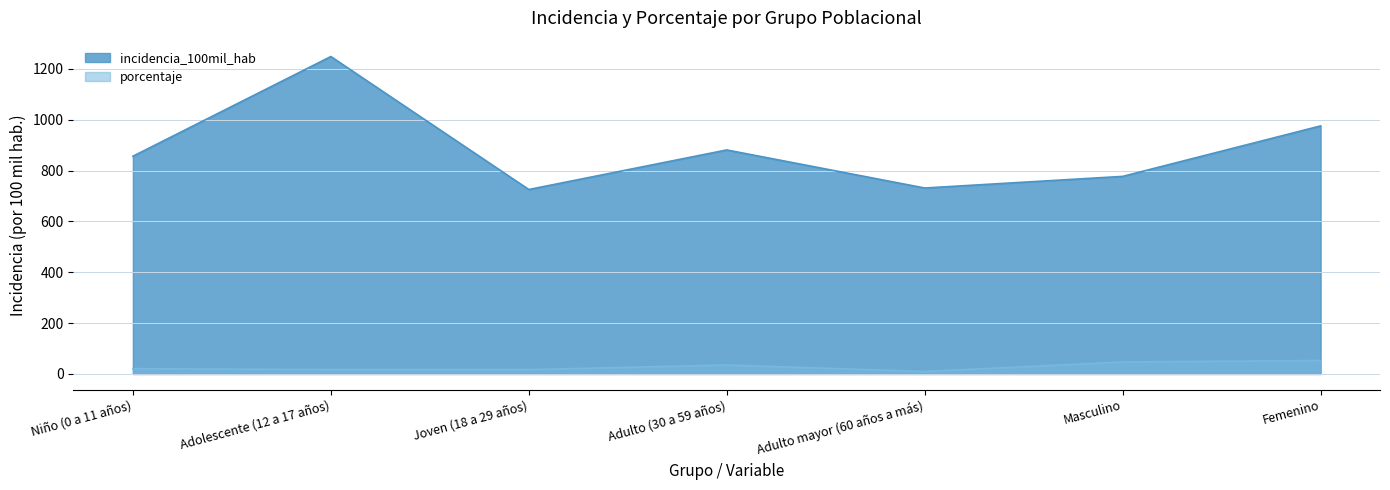

At Joven (18 a 29 años), list the series in order from largest to smallest.

incidencia_100mil_hab, porcentaje